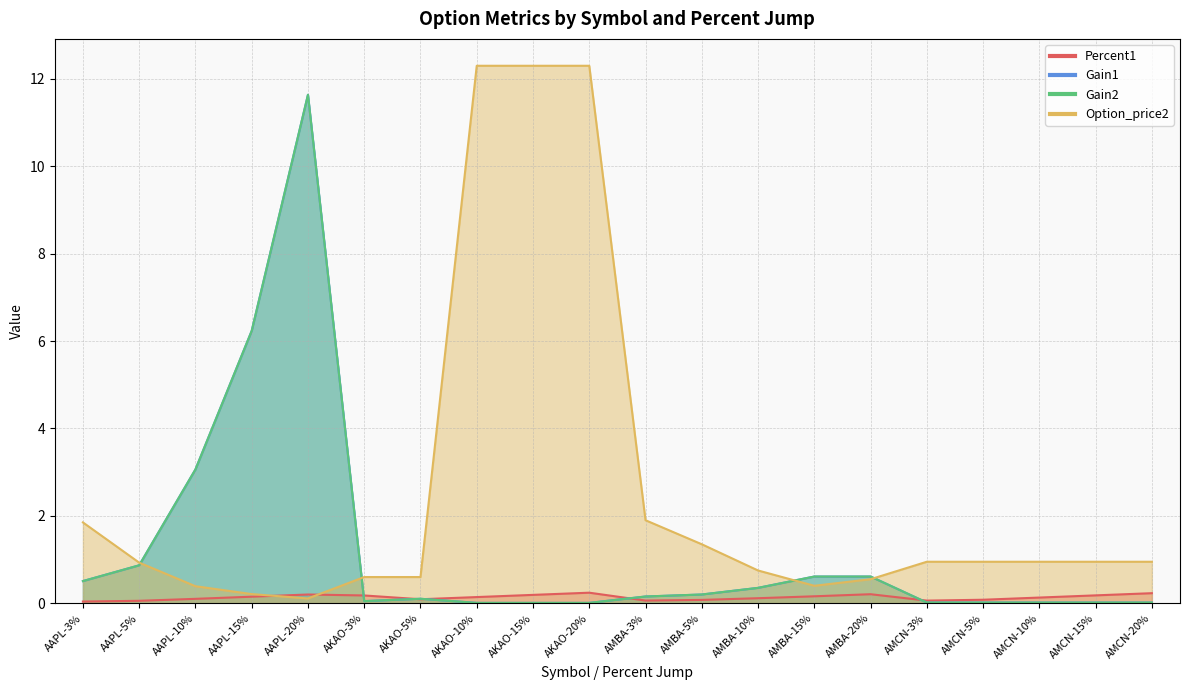

What is the label of the 4th point from the right?

AMCN-5%